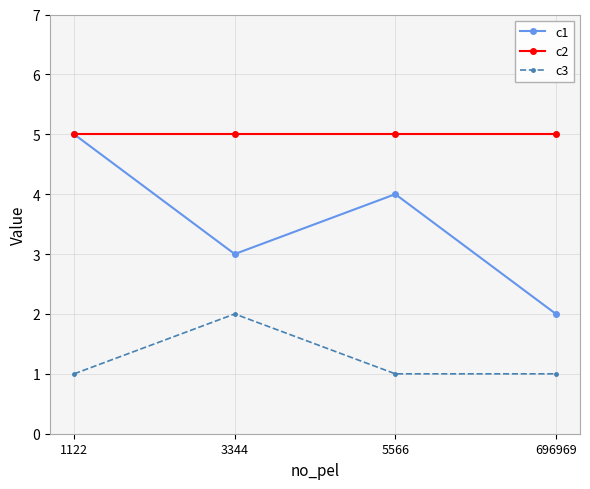

Which series has the largest range (max minus min)?

c1